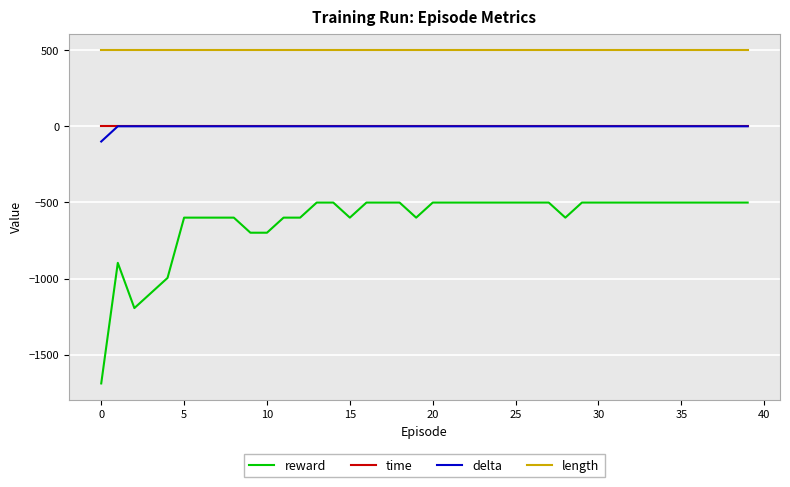

Does the chart have visible grid lines?

Yes